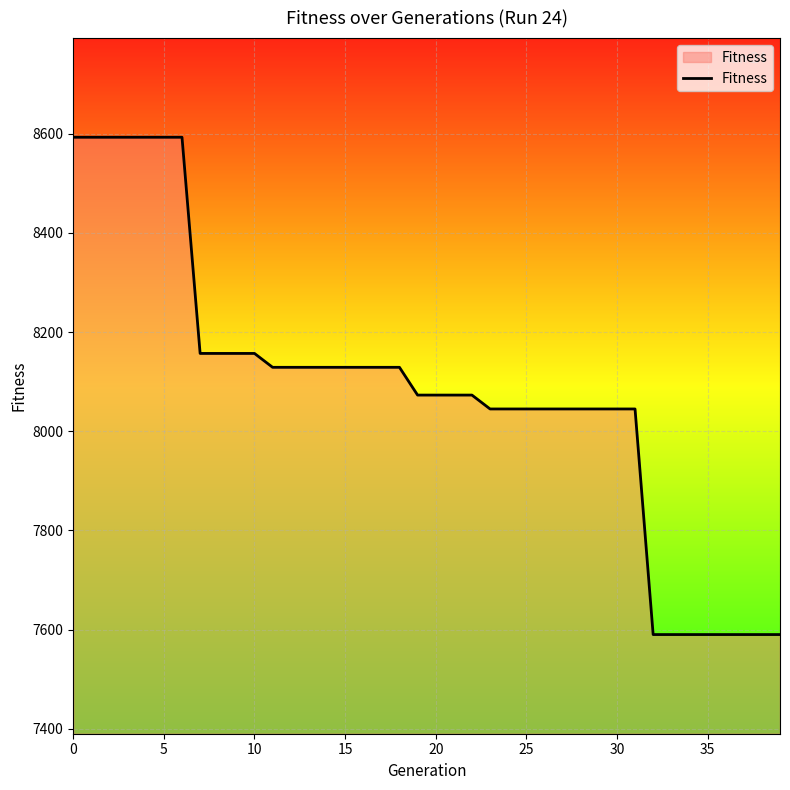

What is the difference between the maximum and minimum values?

1003